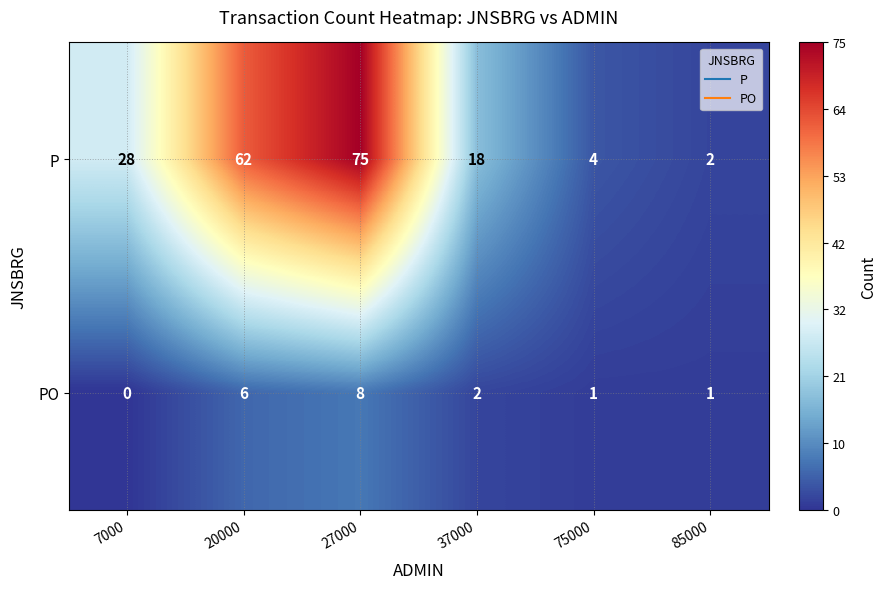

How many positive values does the PO series have?

5